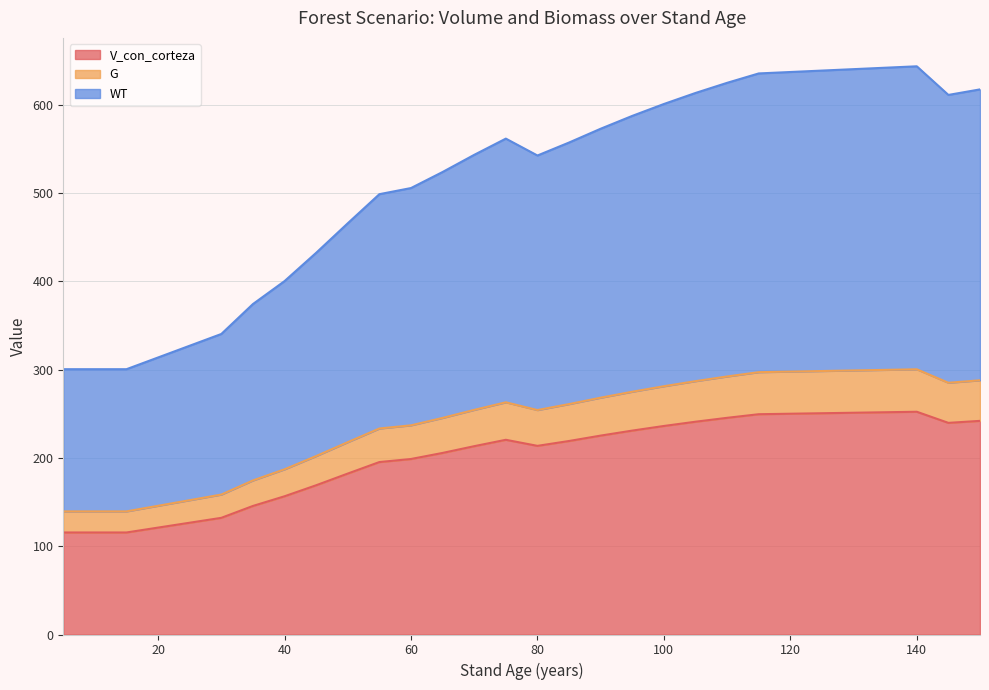

The G series shows 143.2 at 5. True or false?

False